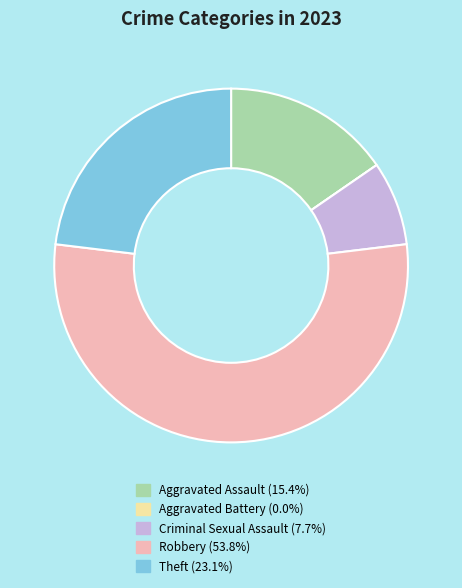

Between Criminal Sexual Assault and Theft, which is larger?

Theft